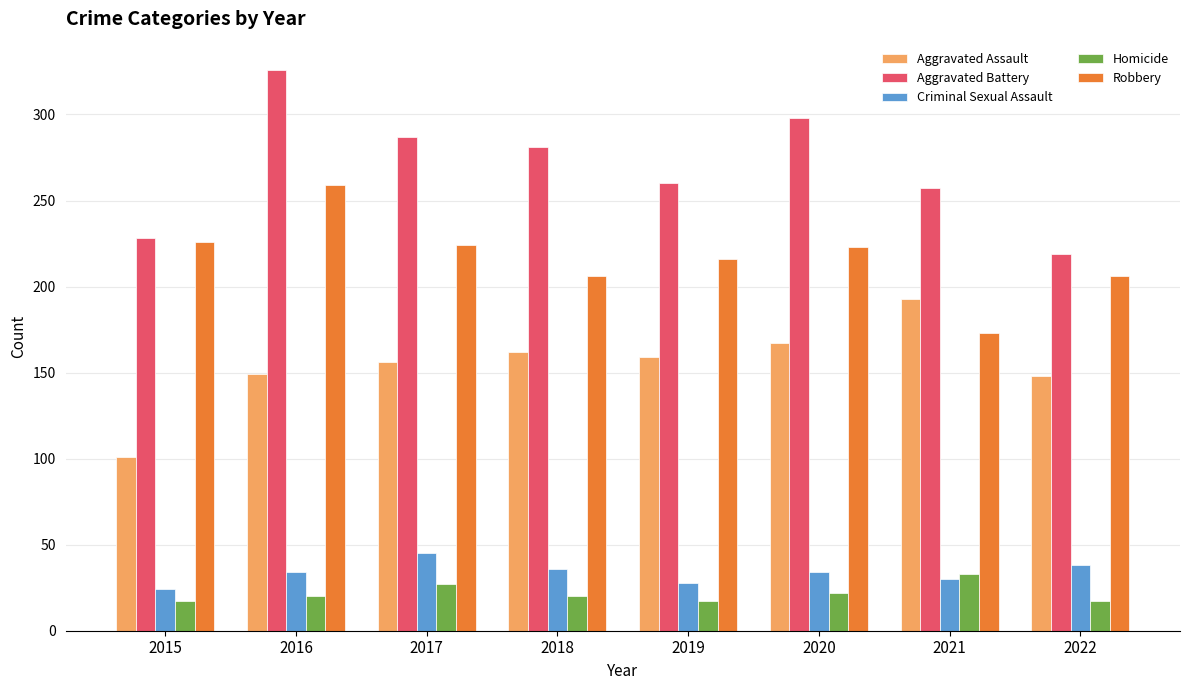

What is the maximum value shown in the chart?

326